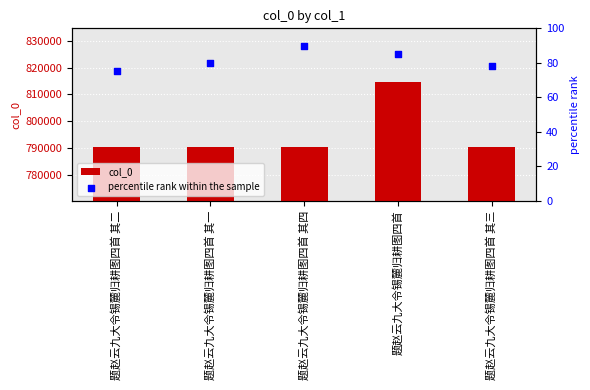

Which series has the widest spread of Y values?

col_0